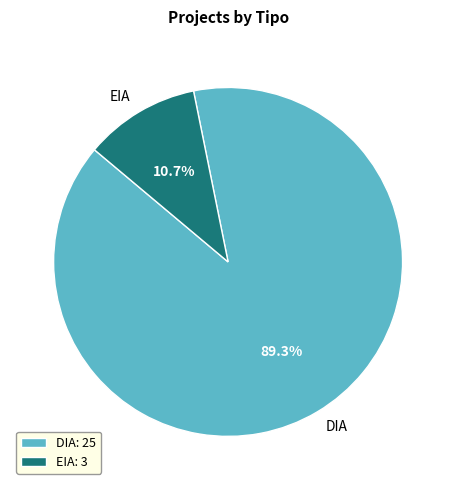

Is it true that EIA is 11% of the pie?

True